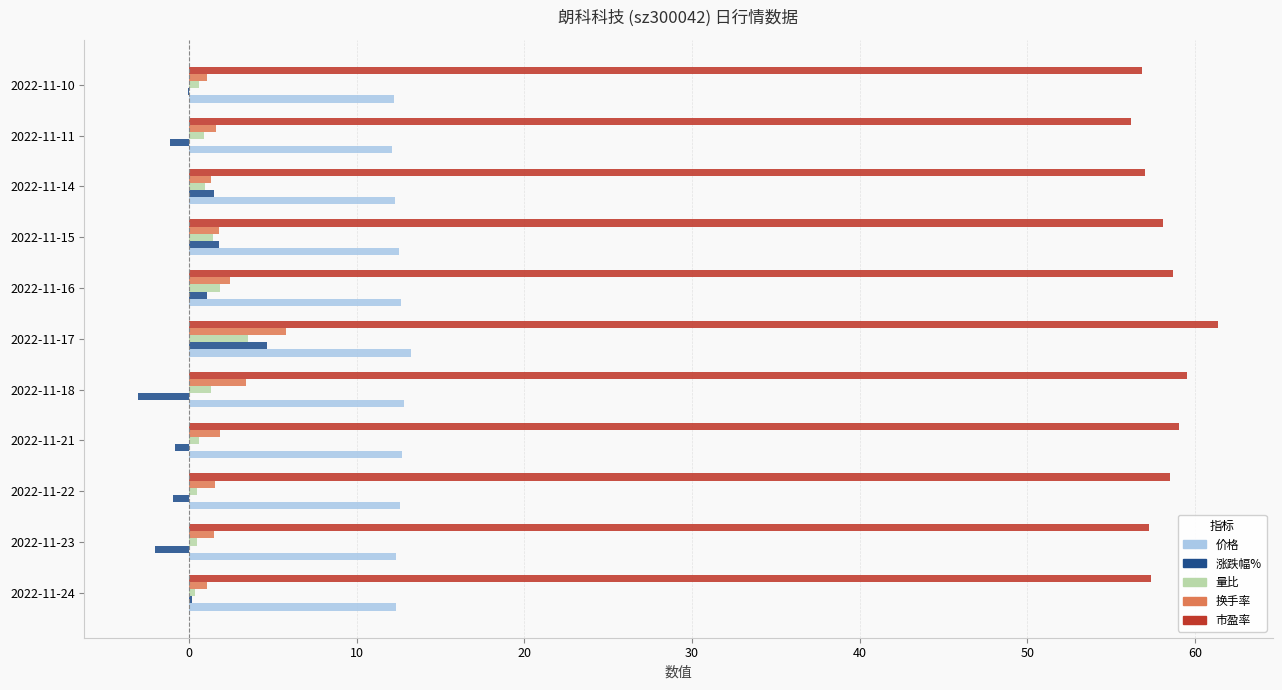

The value of 价格 at 2022-11-11 is 12.1. True or false?

True